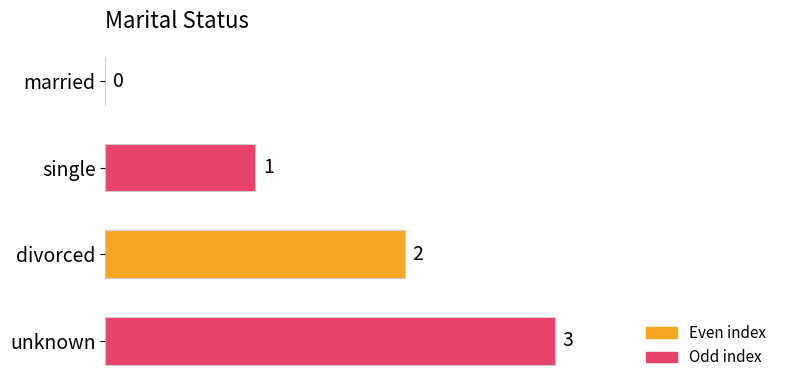

Which has a higher value, divorced or single?

divorced